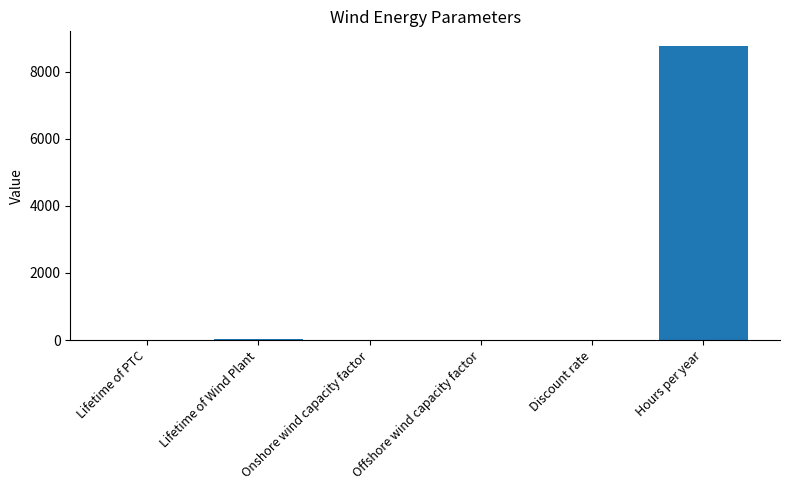

What is the sum of all values?

8800.9